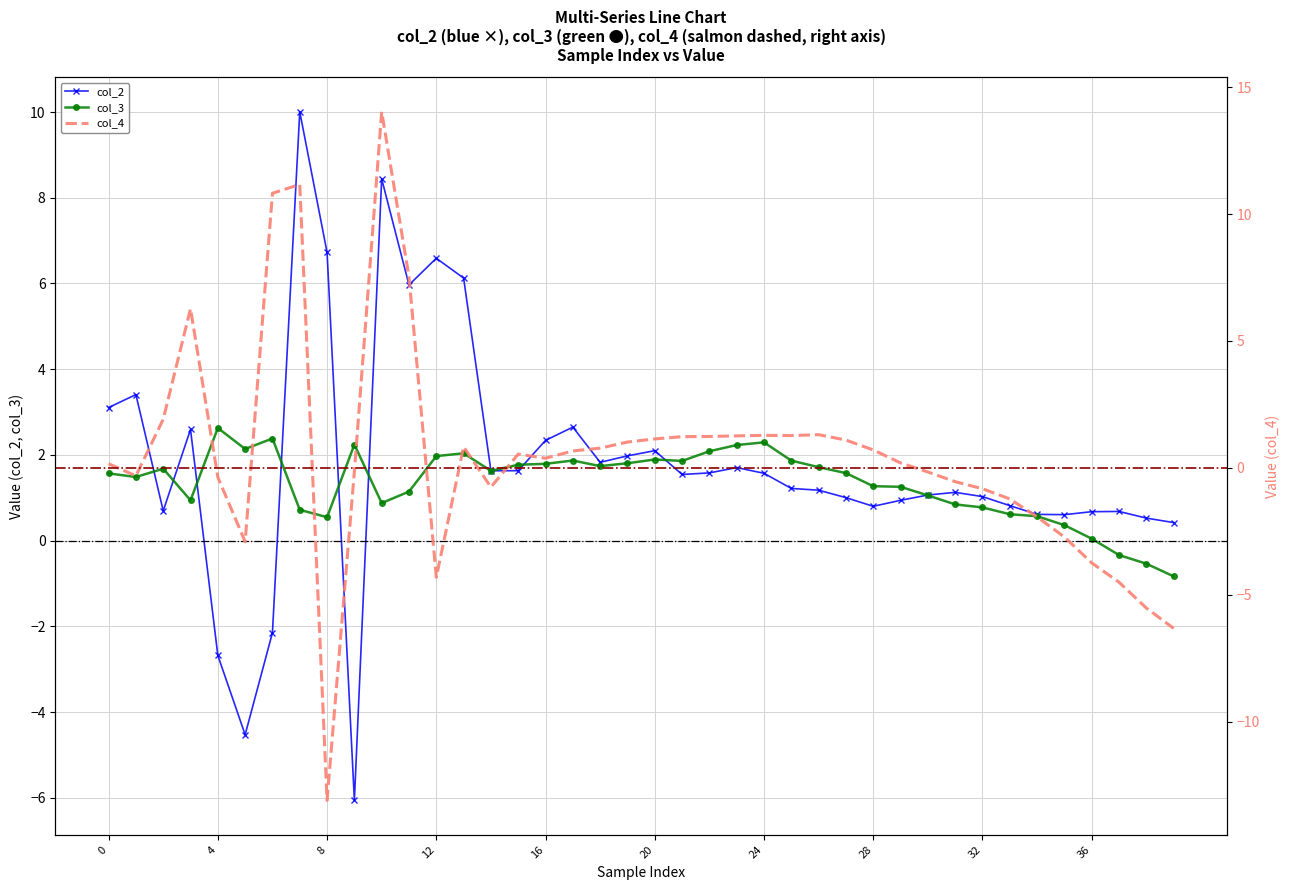

How many interior local peaks does the col_2 series have?

10